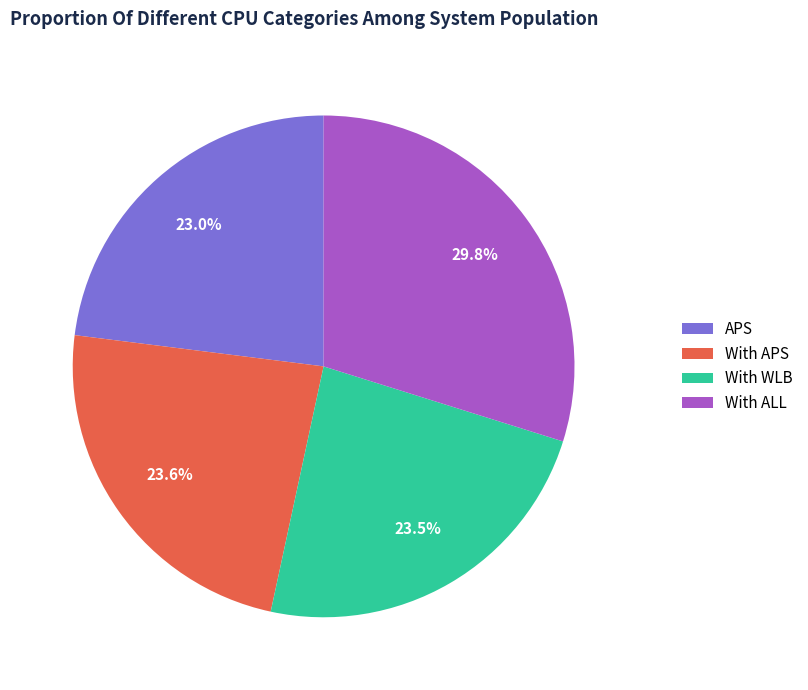

What portion of the pie excludes With WLB?

76.5%